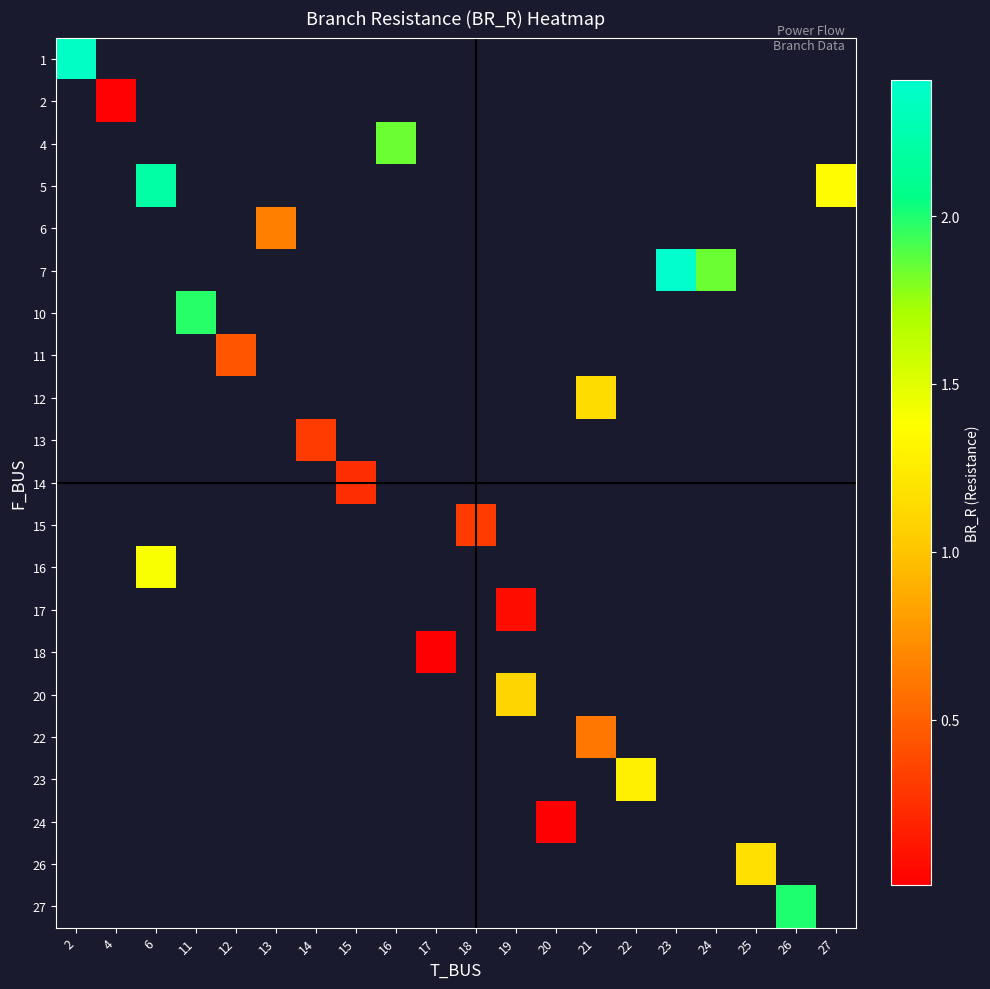

At which category does the chart reach its peak across all series?

23